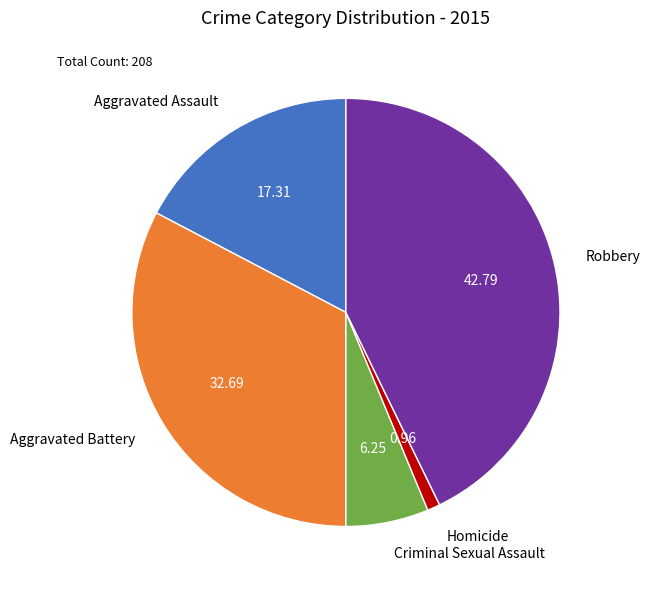

Rank the categories by value from lowest to highest.

Homicide, Criminal Sexual Assault, Aggravated Assault, Aggravated Battery, Robbery